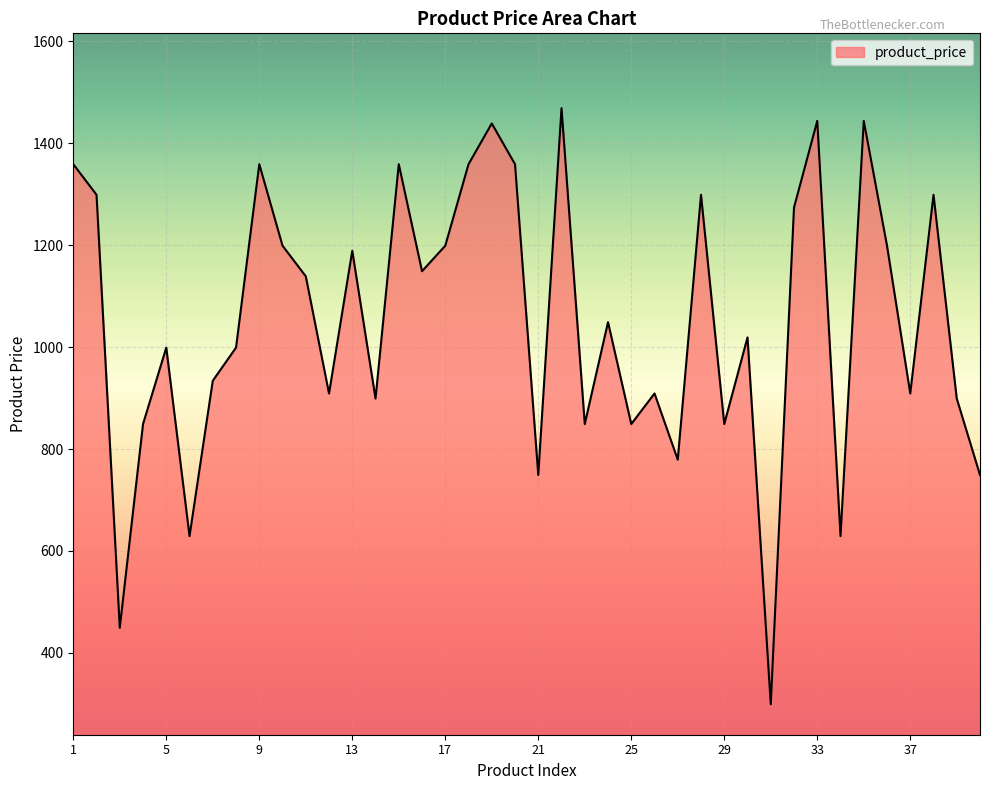

What is the greatest value displayed?

1469